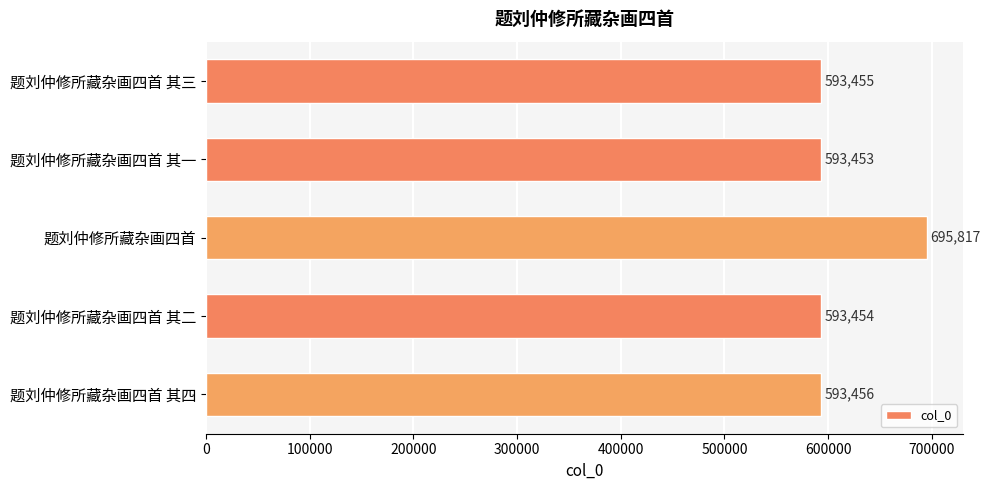

Which has a higher value, 题刘仲修所藏杂画四首 其二 or 题刘仲修所藏杂画四首 其一?

题刘仲修所藏杂画四首 其二